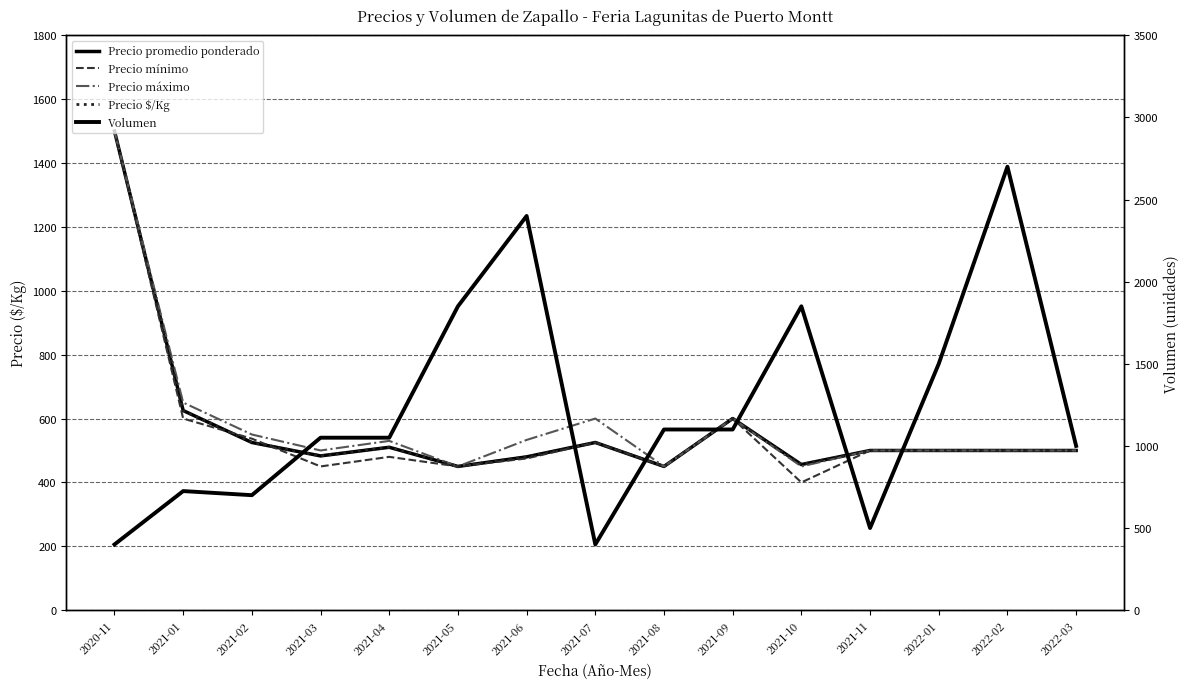

How many data points in Precio máximo are less than 500?

3